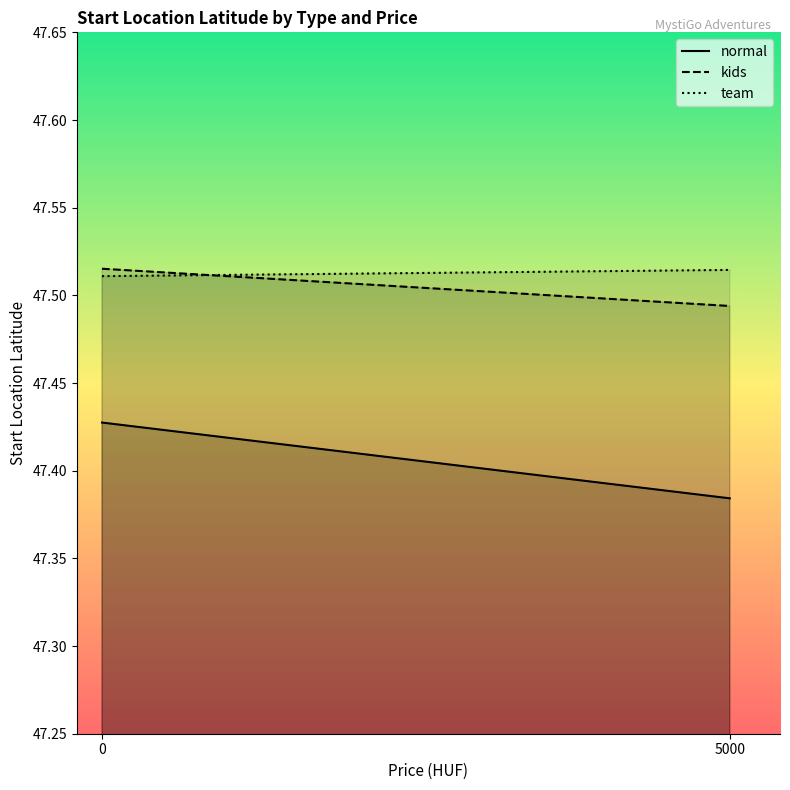

What are all the series names shown in the legend?

normal, kids, team